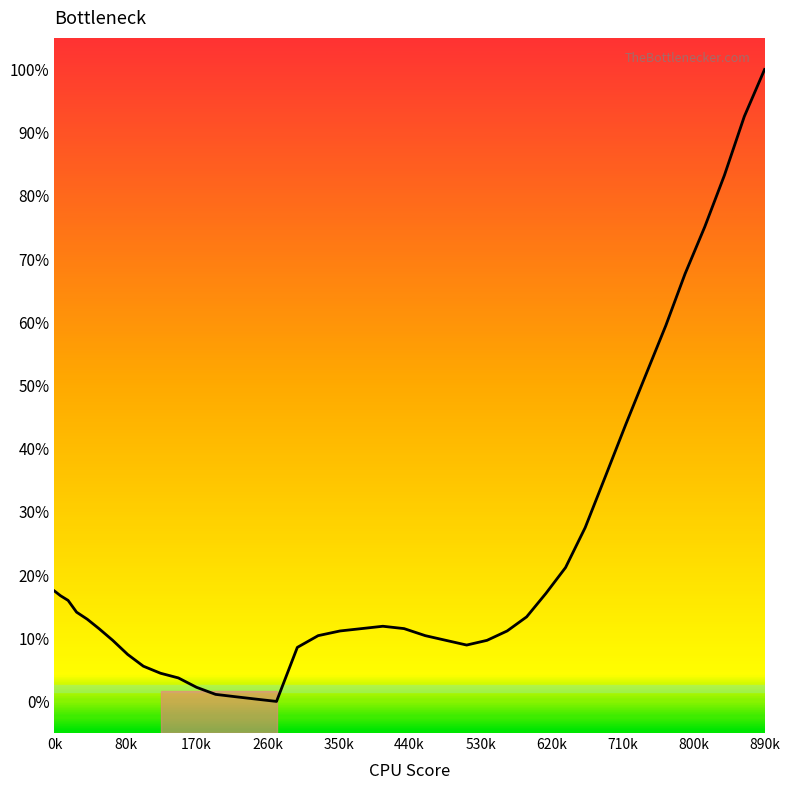

What is the greatest value displayed?

100.0